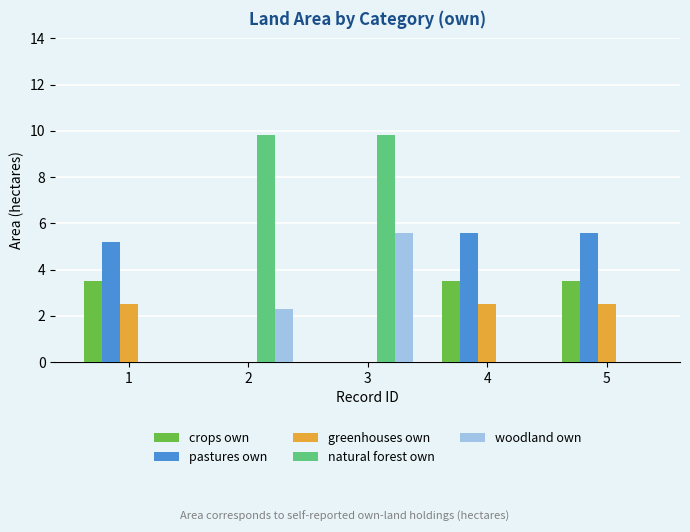

What is the spread (max minus min) of values at 1?

5.2